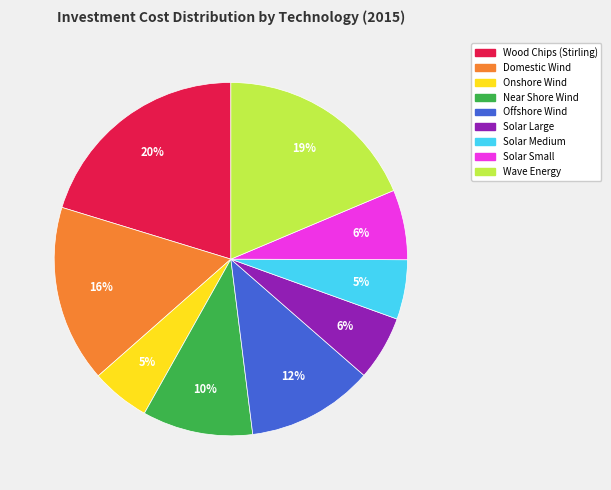

How many segments does this pie chart have?

9